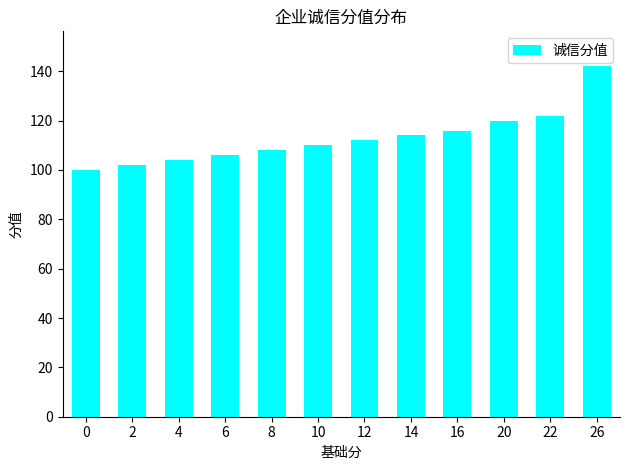

What is the greatest value displayed?

142